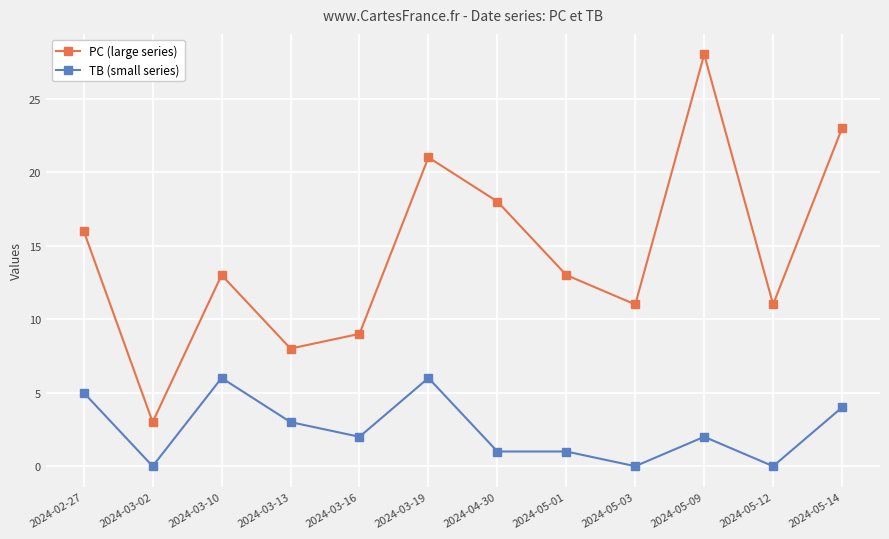

Reading left to right, what are all the values shown in this chart?

PC (large series): 16	3	13	8	9	21	18	13	11	28	11	23
TB (small series): 5	0	6	3	2	6	1	1	0	2	0	4